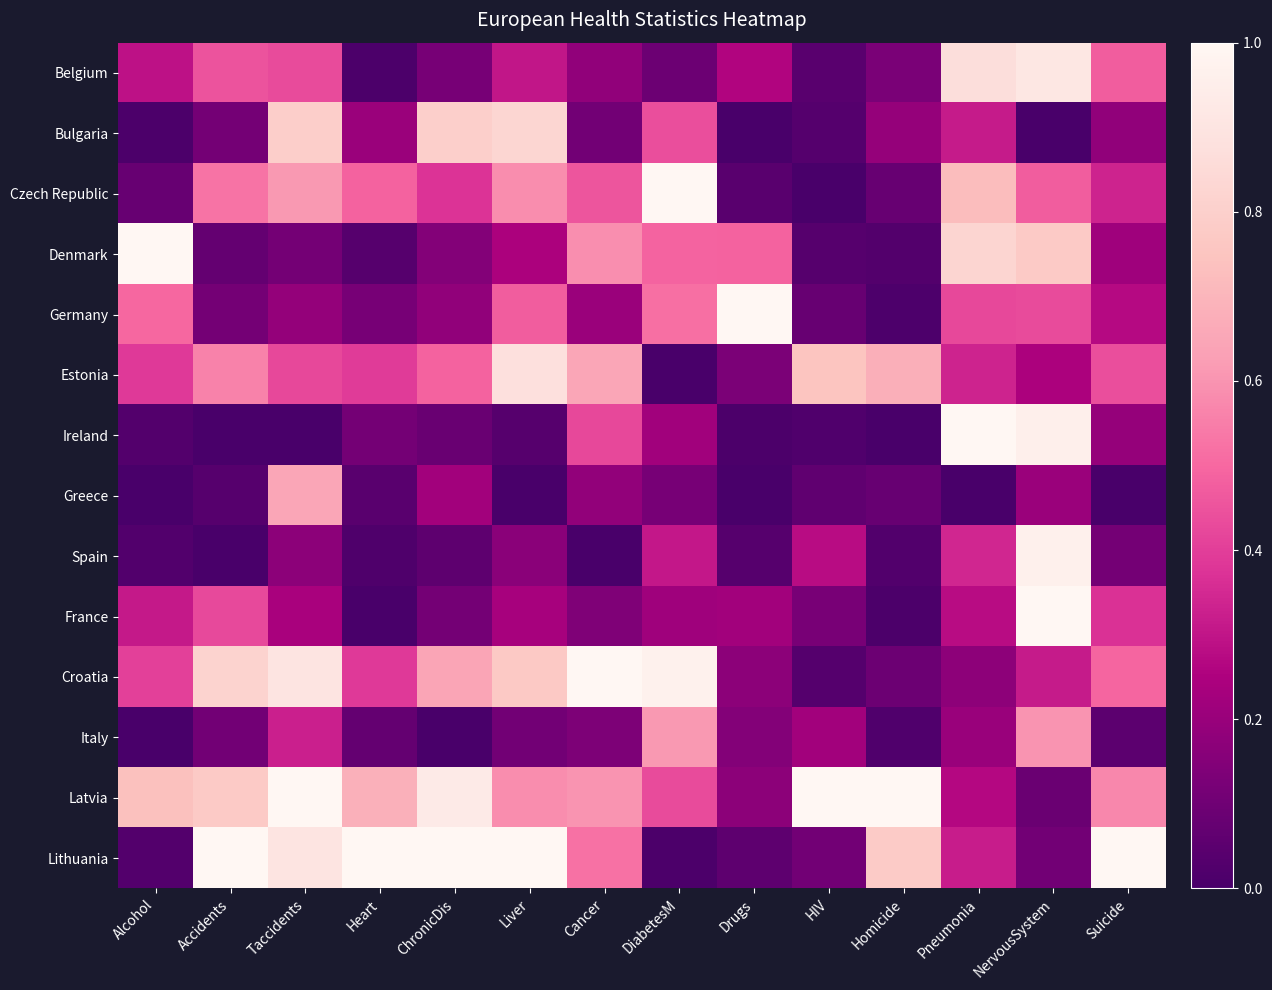

What is the total value across all series at Accidents?

5.0